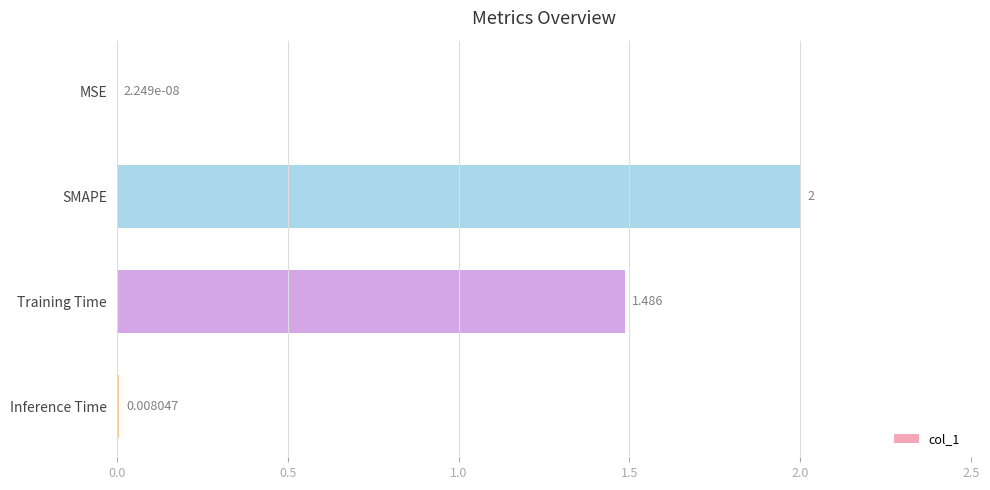

Which category has the highest value across all series?

SMAPE